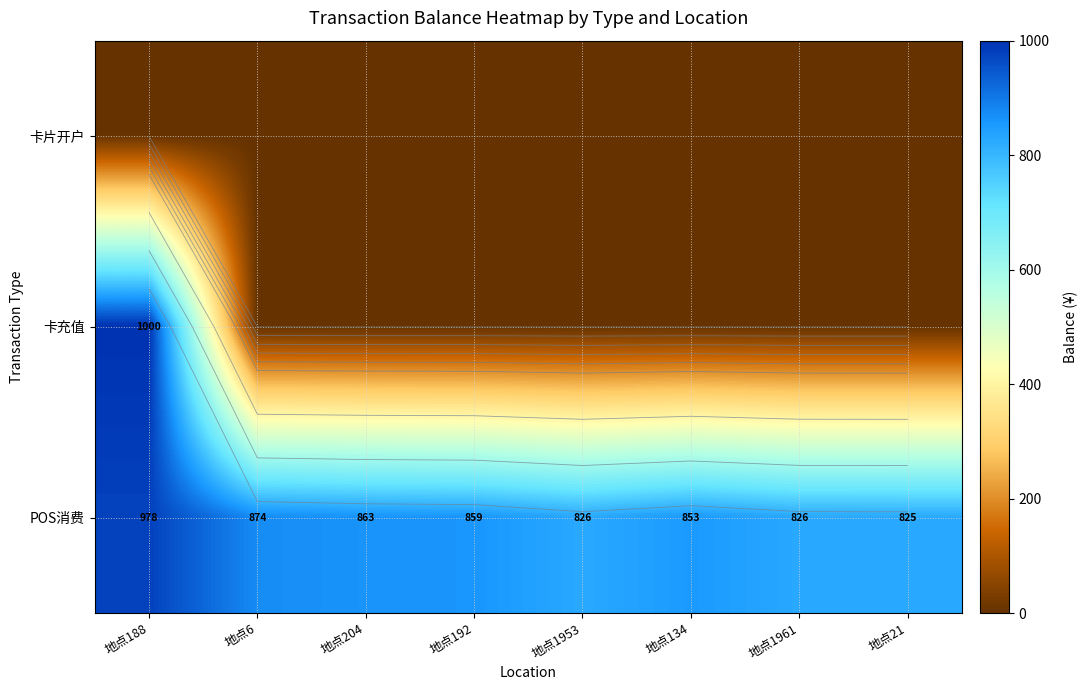

Count the number of categories in the chart.

8